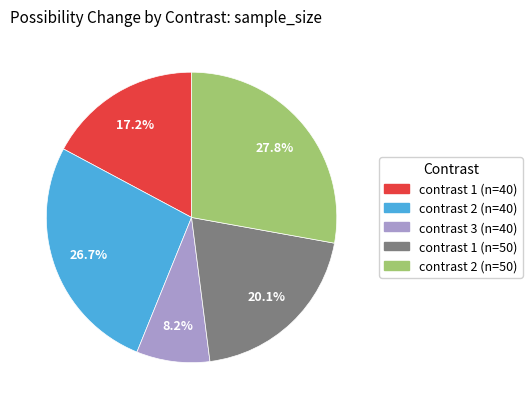

Is there any slice that represents more than half of the pie?

No